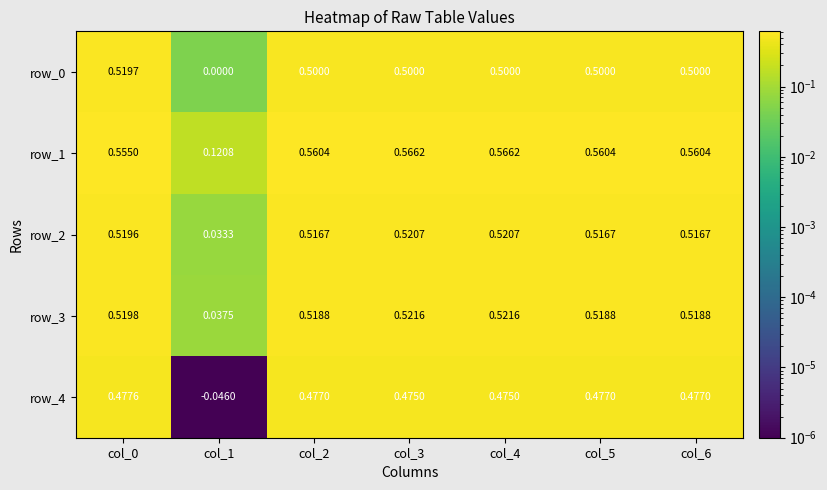

Is the value of row_4 at col_6 greater than the value of row_1 at col_2?

No